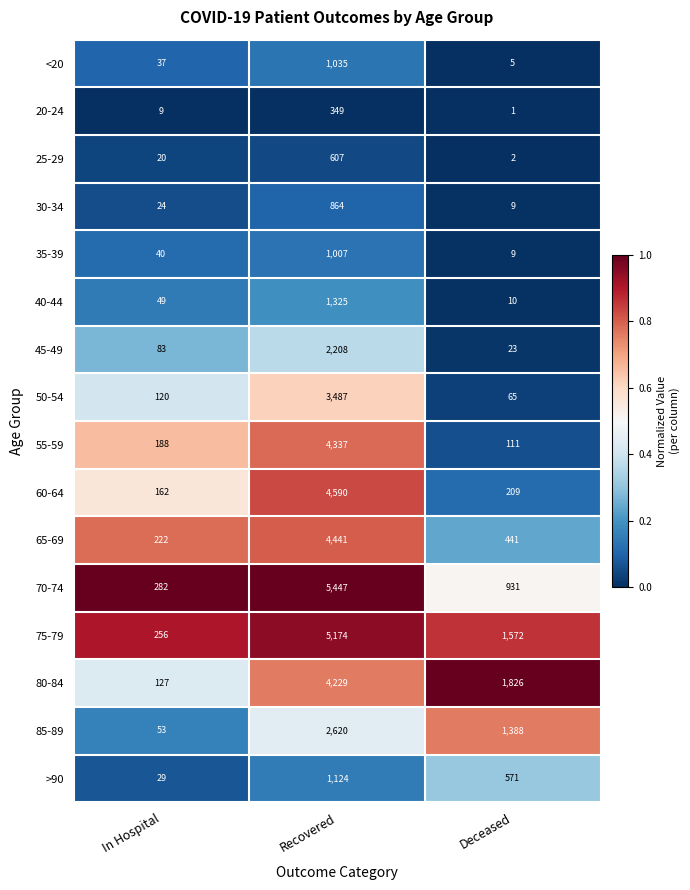

Between Recovered and Deceased, which series saw the biggest shift?

70-74